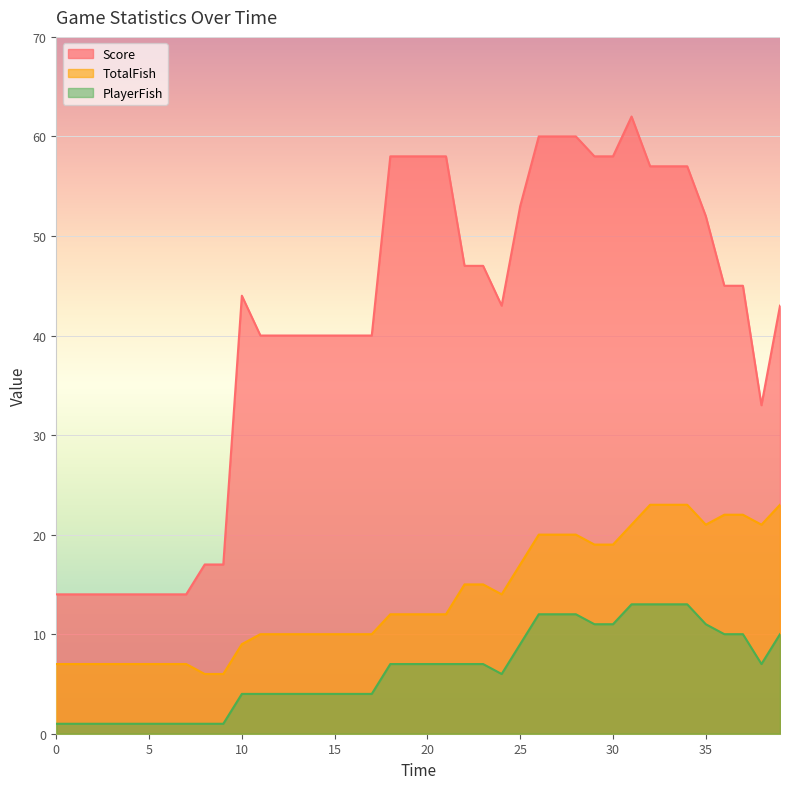

List the series in order of their peak value, highest first.

Score, TotalFish, PlayerFish